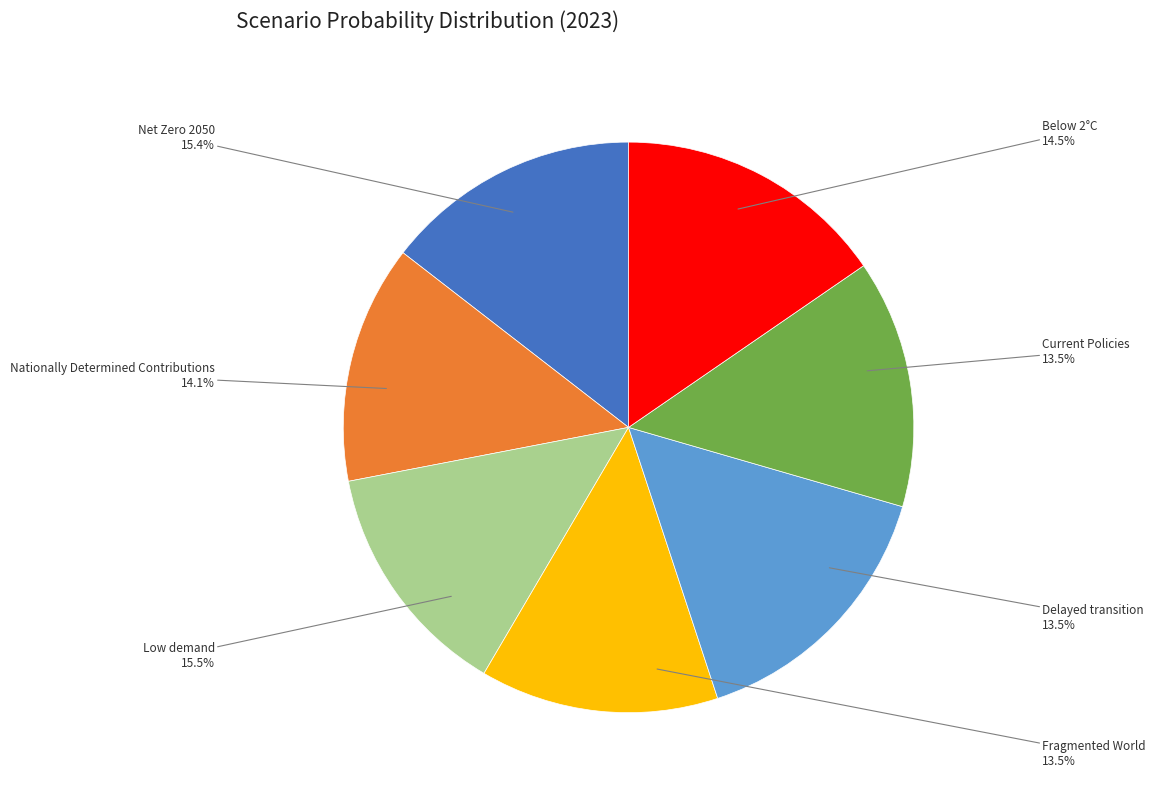

How many segments does this pie chart have?

7